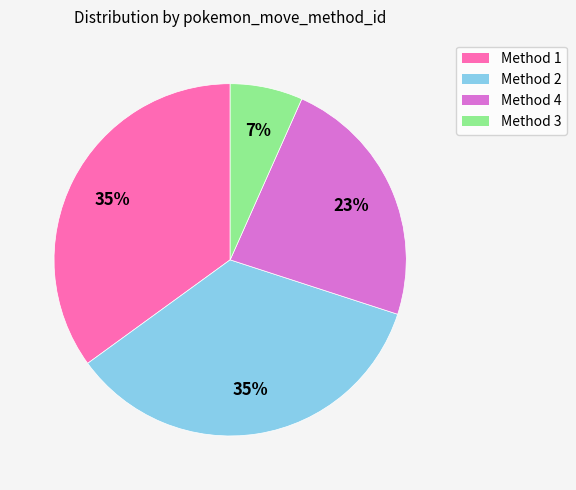

How many segments does this pie chart have?

4